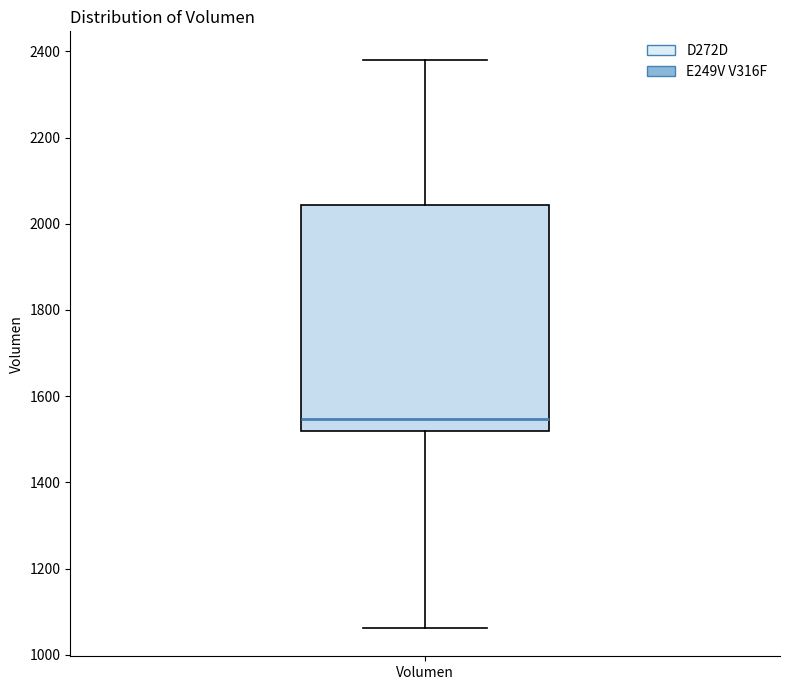

Where does the lower whisker of the box for Volumen end on the y-axis? The values are not printed on the chart, so give them approximately, as read against the axis.

1060